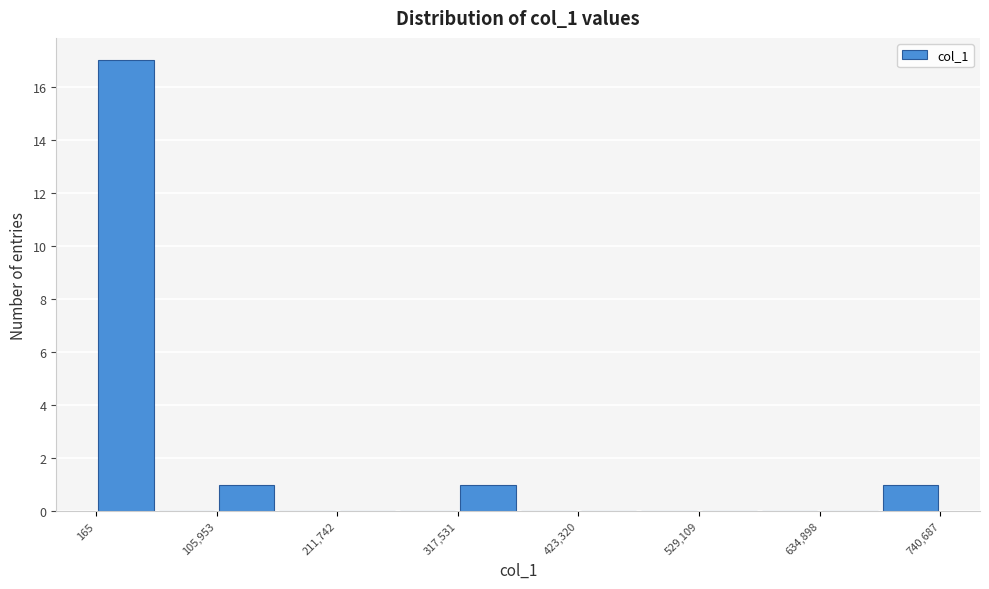

Around what value on the x-axis is the tallest bar? Give the approximate position of its centre, as read against the axis.

20000